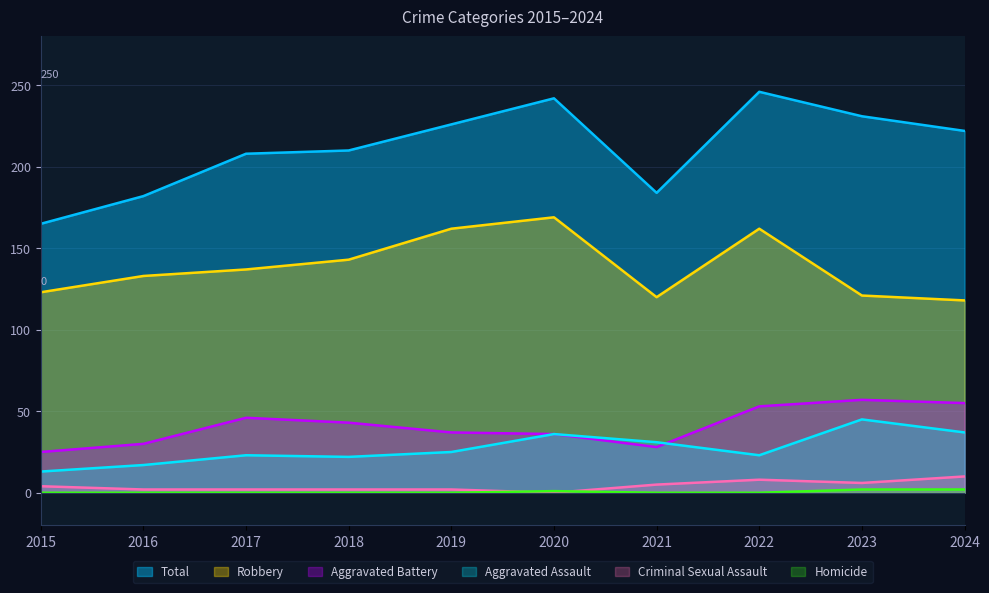

At which label does Aggravated Battery first exceed 43?

2017